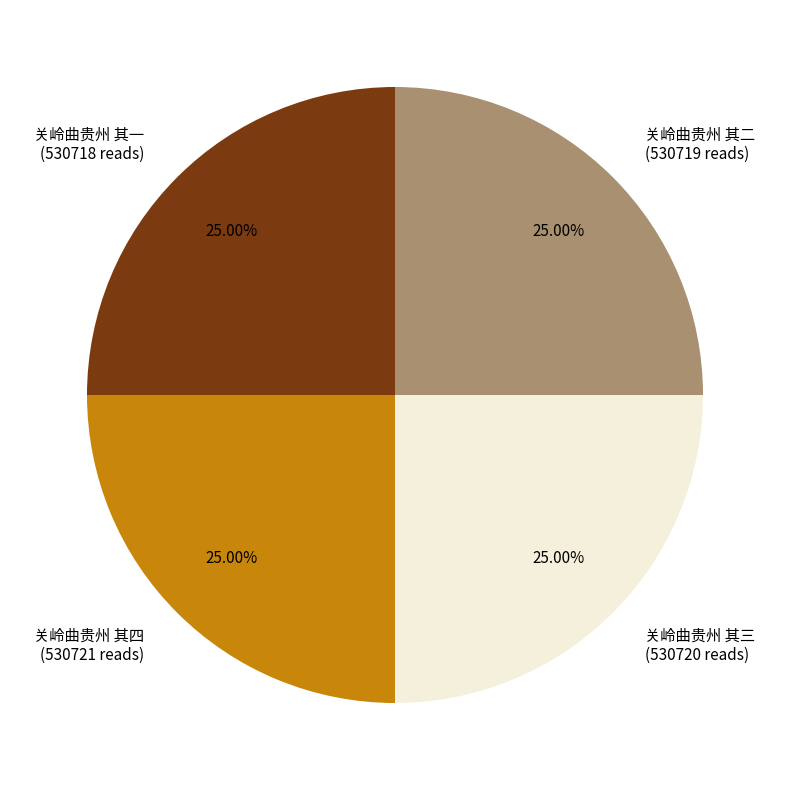

Approximately how many times larger is the value at 关岭曲贵州 其一 compared to 关岭曲贵州 其二?

1.0